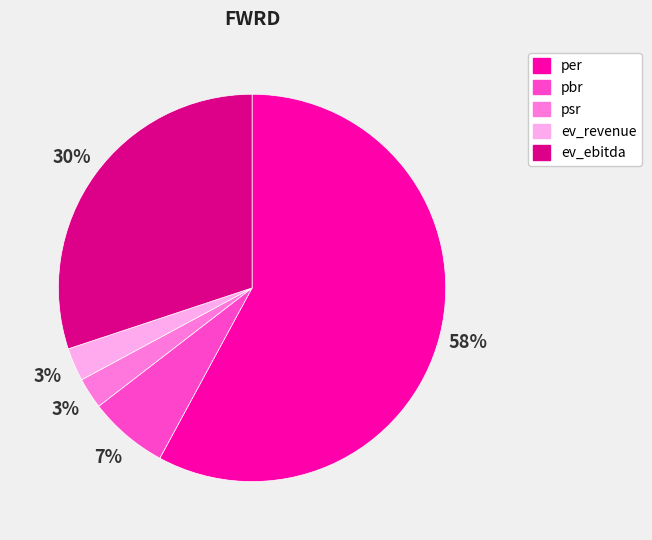

True or false: psr accounts for 17% of the total.

False